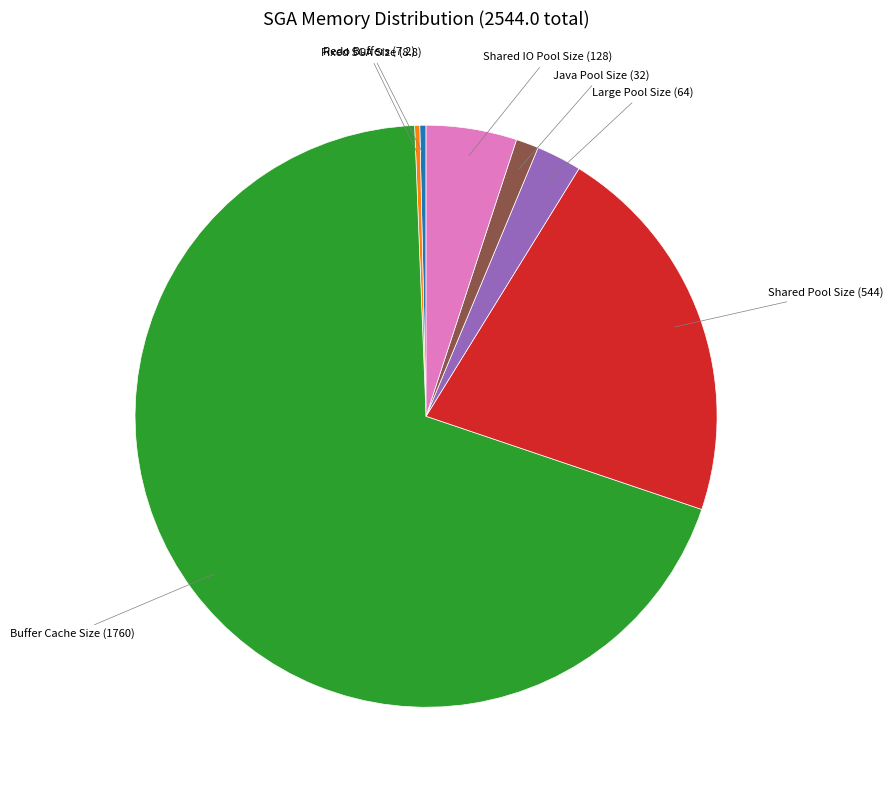

How many segments does this pie chart have?

7